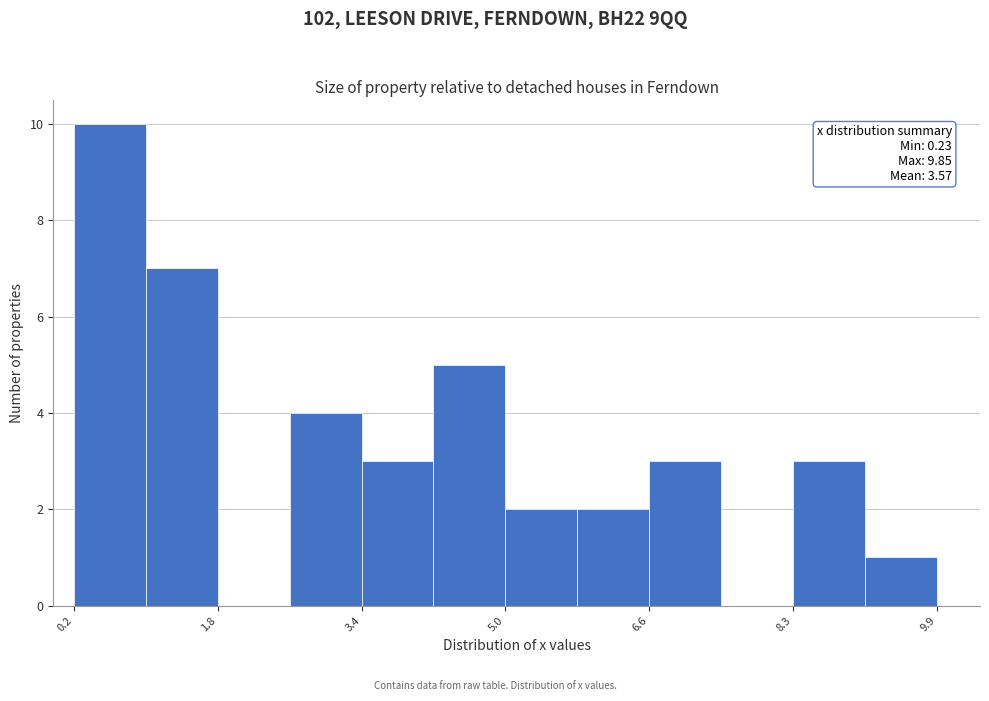

Which range on the x-axis has the tallest bar?

0.2 to 1.0